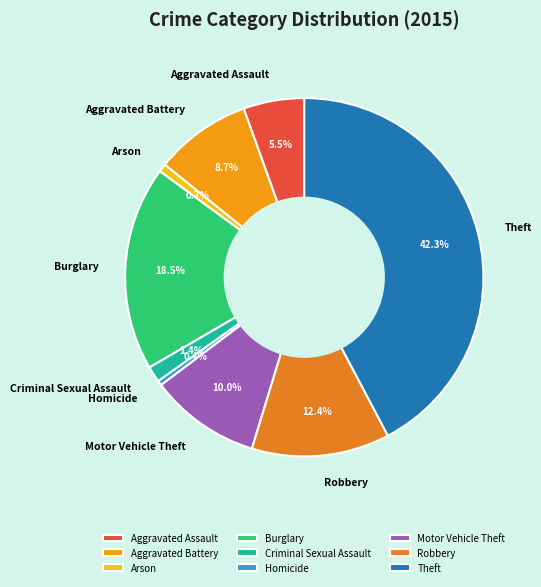

To the nearest percent, what portion does Theft represent?

42%